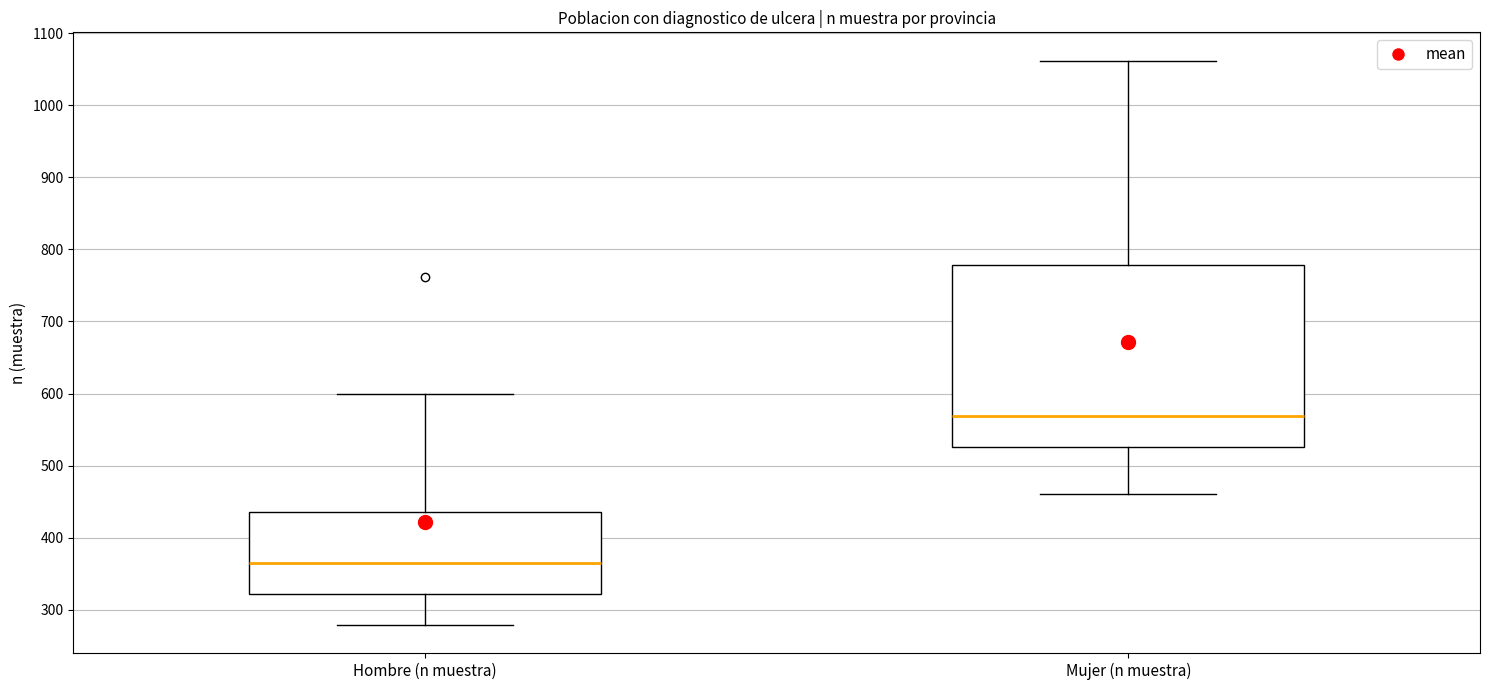

Where does the median line of the box for Mujer (n muestra) sit on the y-axis? The values are not printed on the chart, so give them approximately, as read against the axis.

570